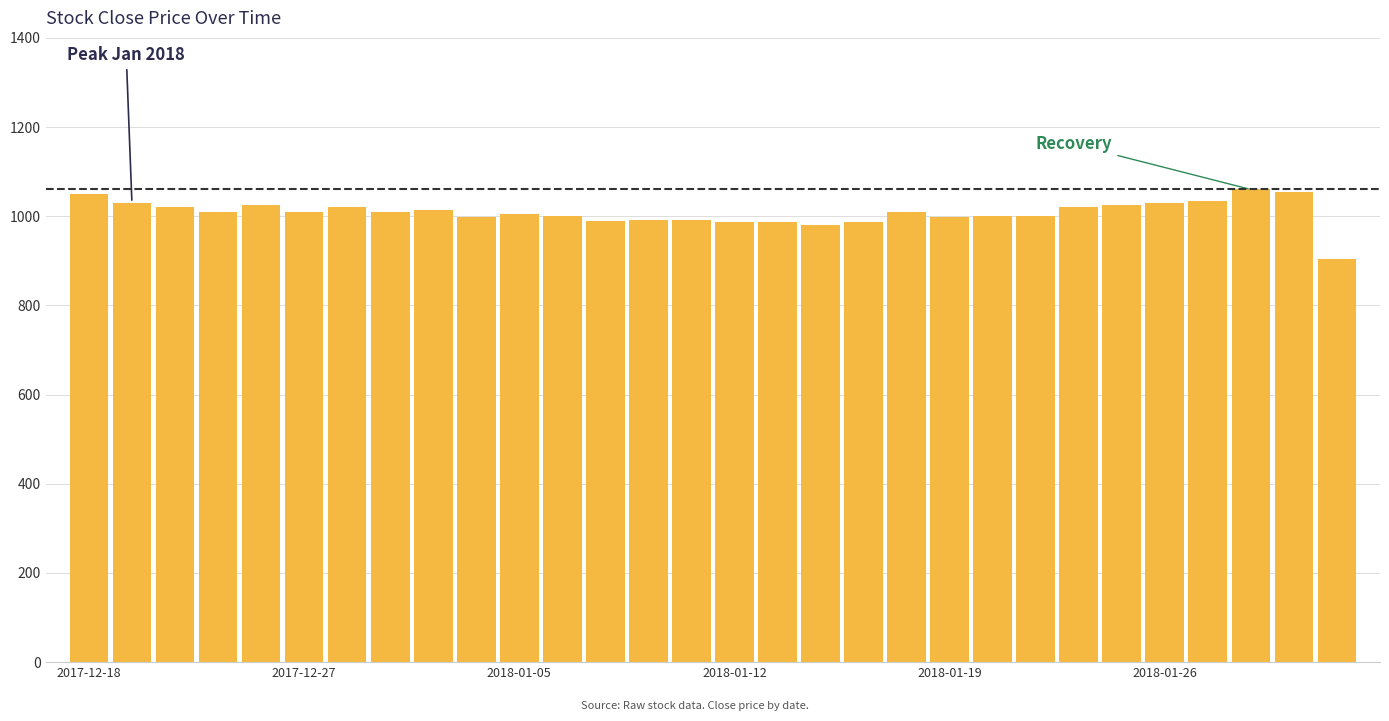

What is the greatest value displayed?

1060